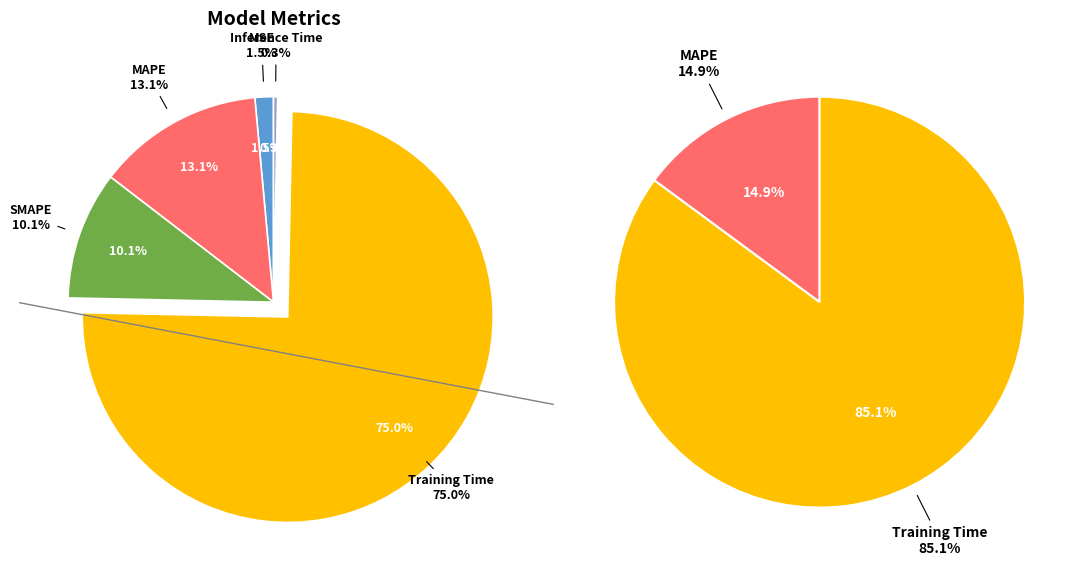

What percentage do MAPE and Inference Time together represent?

13.4%